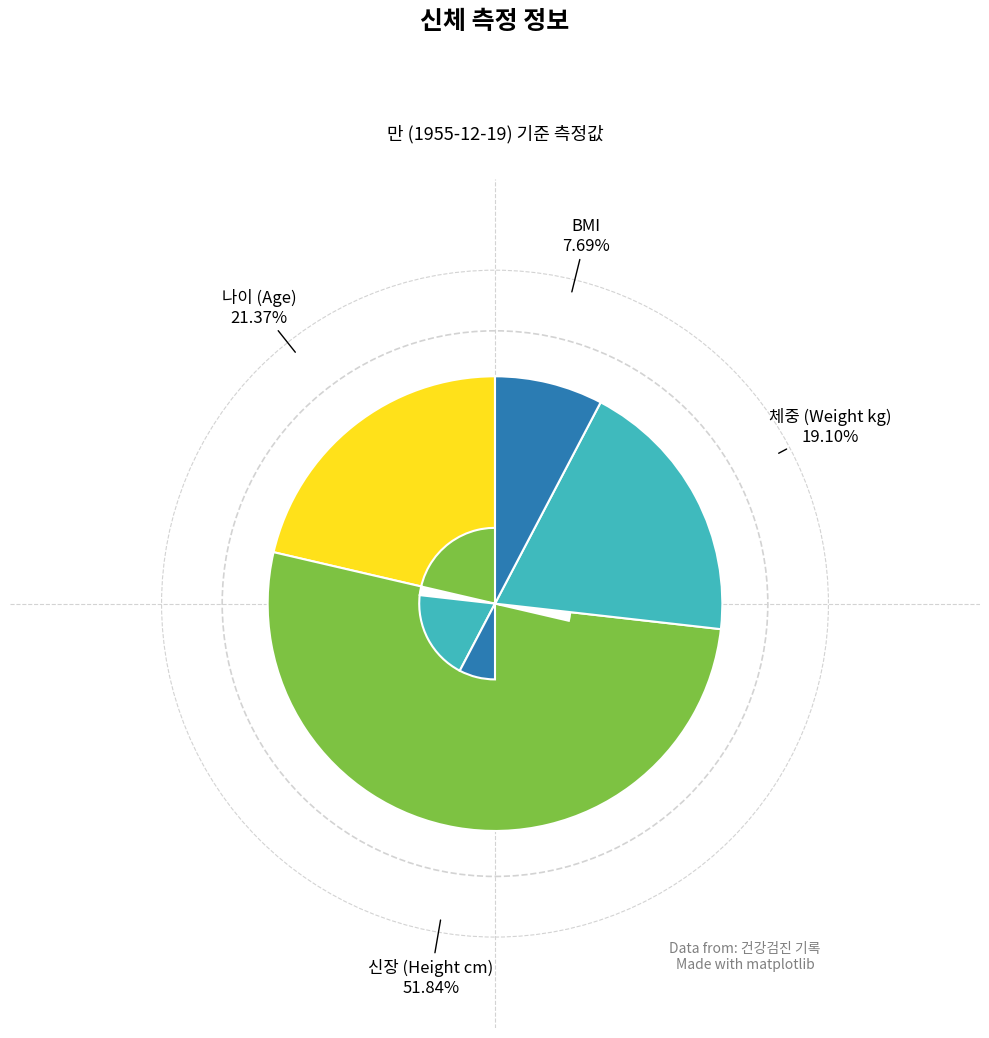

Does any single category account for the majority?

Yes